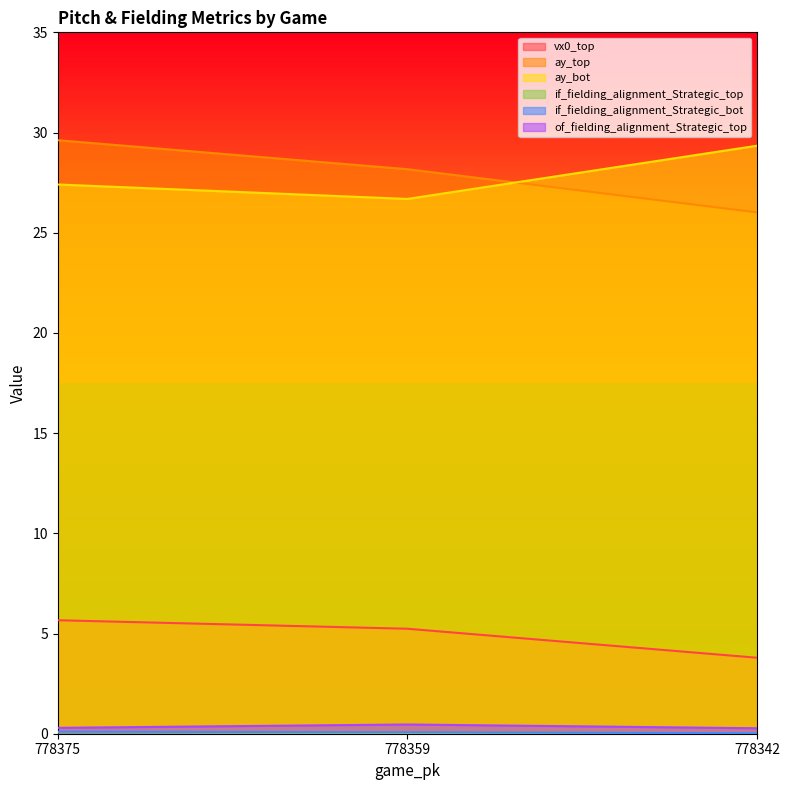

How many lines are shown in the chart?

6